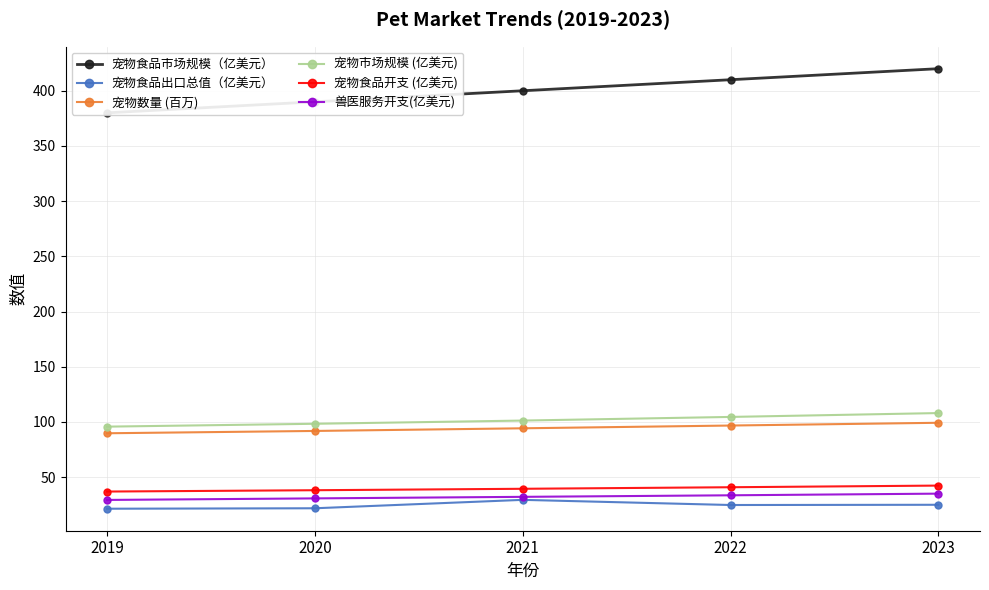

Reading right to left, extract all data points from this chart.

宠物食品市场规模（亿美元）: 2023=420.0	2022=410.0	2021=400.0	2020=390.0	2019=380.0
宠物食品出口总值（亿美元）: 2023=24.9	2022=24.7	2021=29.4	2020=21.8	2019=21.3
宠物数量 (百万): 2023=99.2	2022=96.7	2021=94.2	2020=91.8	2019=89.7
宠物市场规模 (亿美元): 2023=108.0	2022=104.5	2021=101.2	2020=98.3	2019=95.7
宠物食品开支 (亿美元): 2023=42.3	2022=40.8	2021=39.4	2020=38.1	2019=36.9
兽医服务开支(亿美元): 2023=35.0	2022=33.5	2021=32.1	2020=30.7	2019=29.3